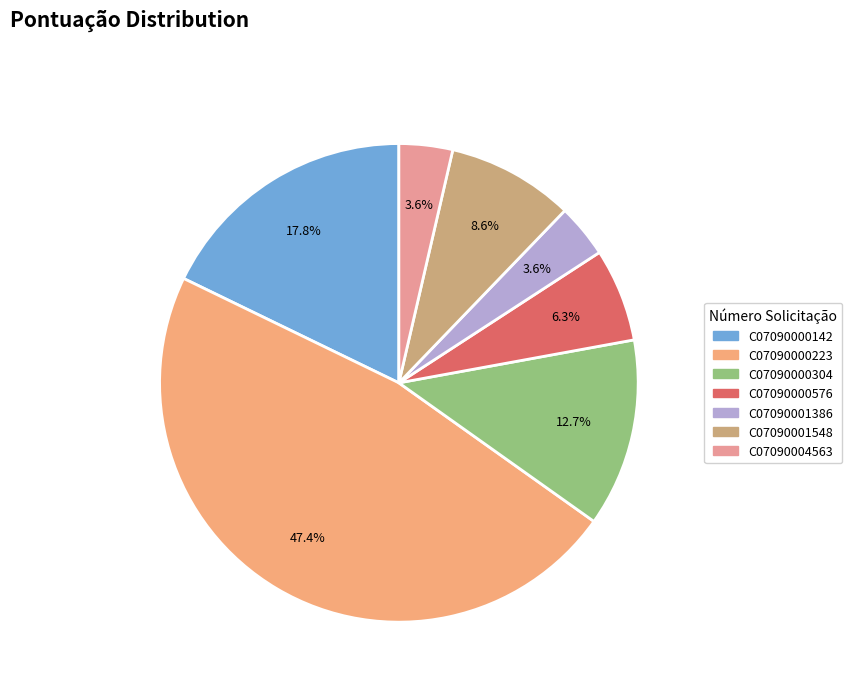

What is the change in value from C07090000142 to C07090001386?

-1568